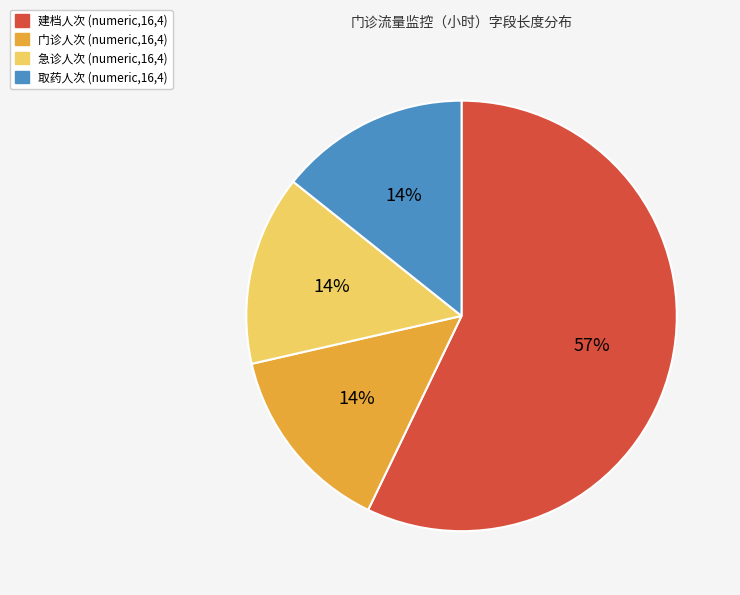

What percentage is the 急诊人次 (numeric,16,4) slice, to the nearest percent?

14%